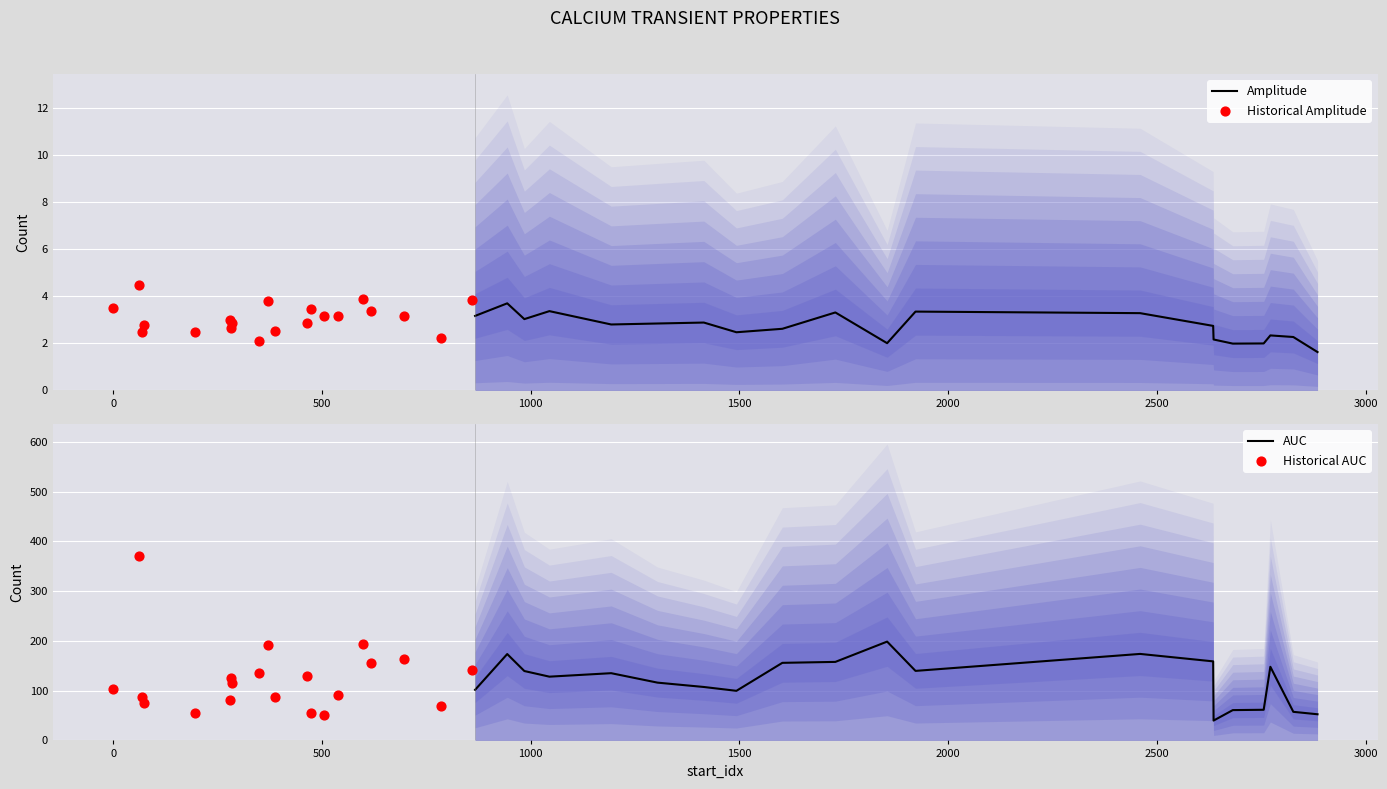

Which series has the widest spread of Y values?

Historical AUC